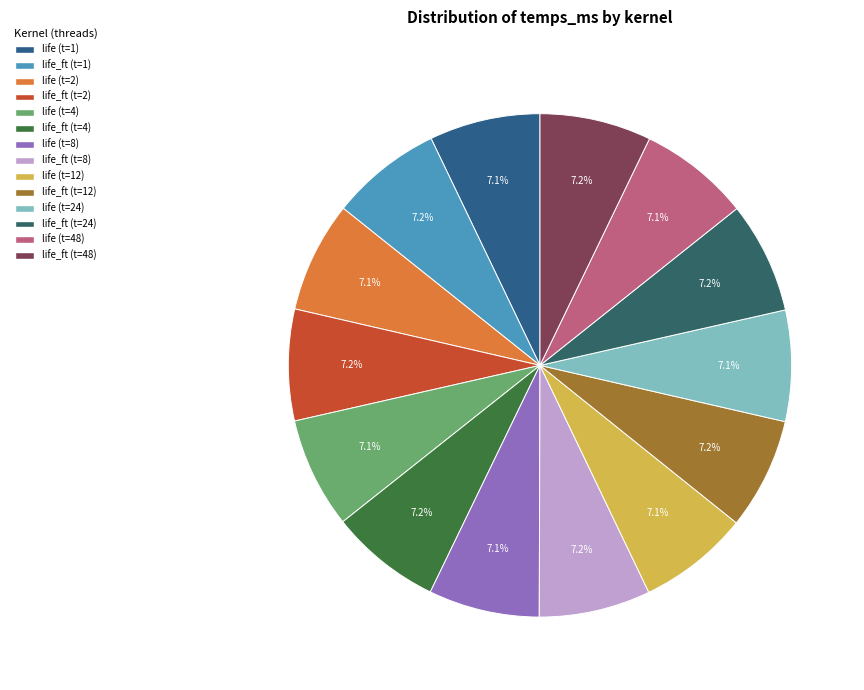

Count the number of slices in the pie.

14